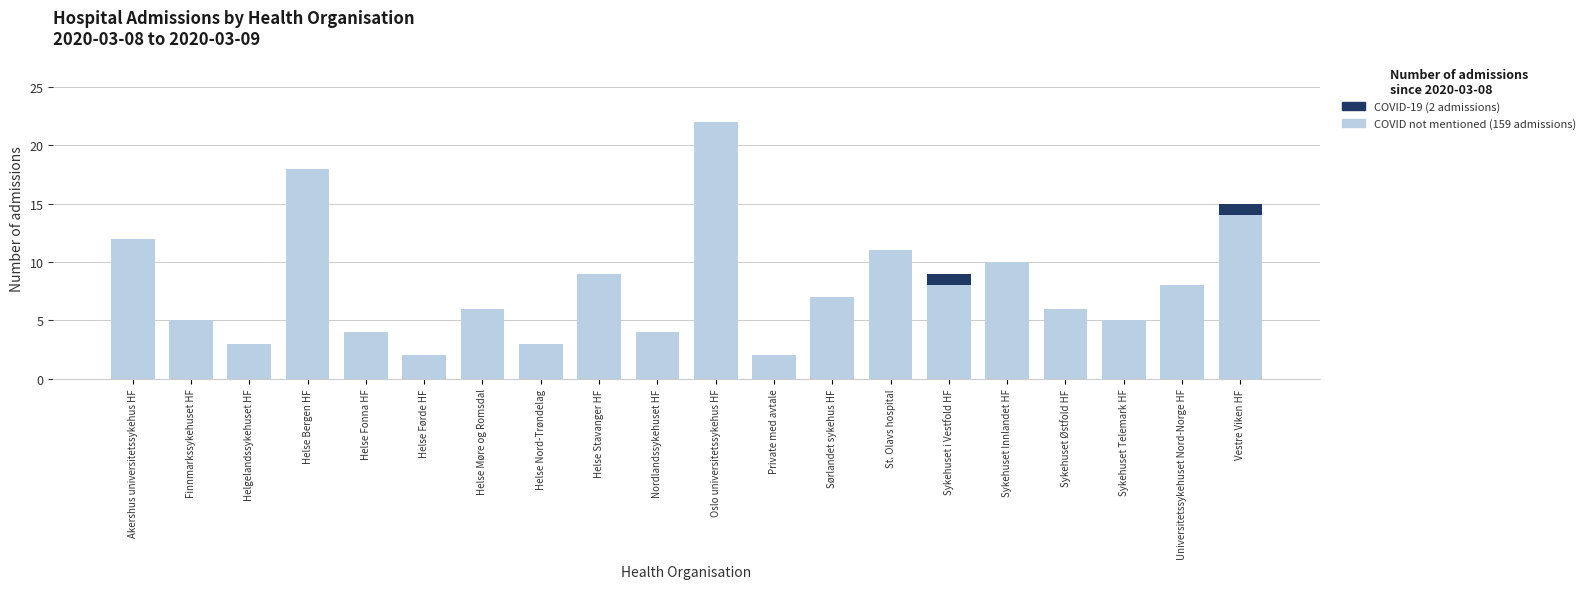

At which category is the sum across all series the highest?

Oslo universitetssykehus HF